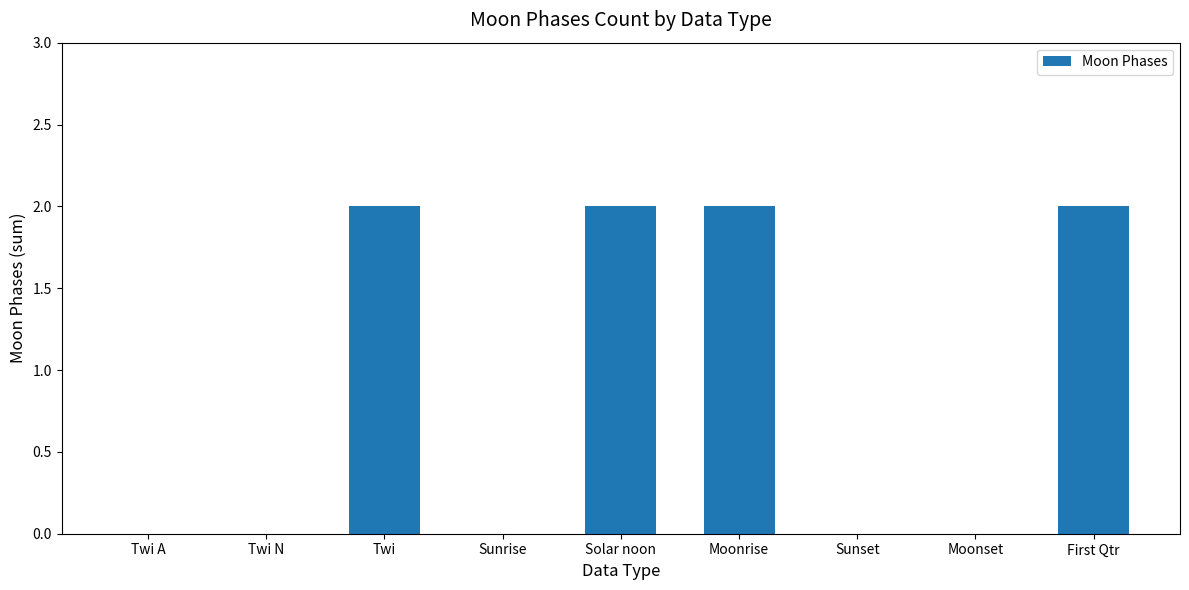

What is the sum of all values?

8